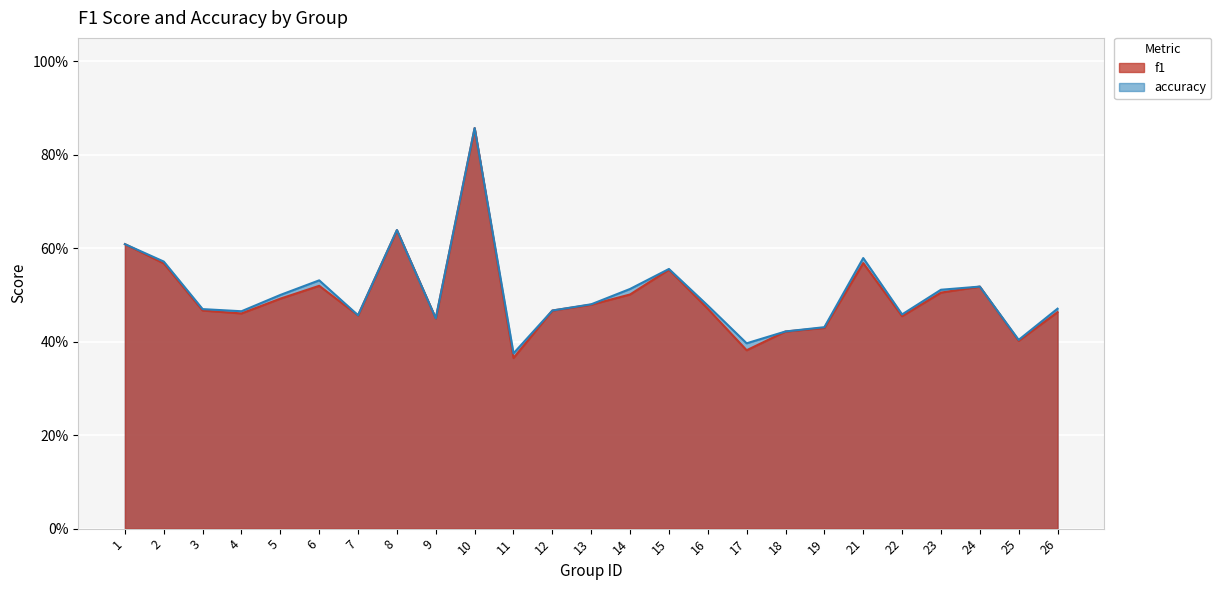

List the series in order of their overall mean, lowest first.

f1, accuracy